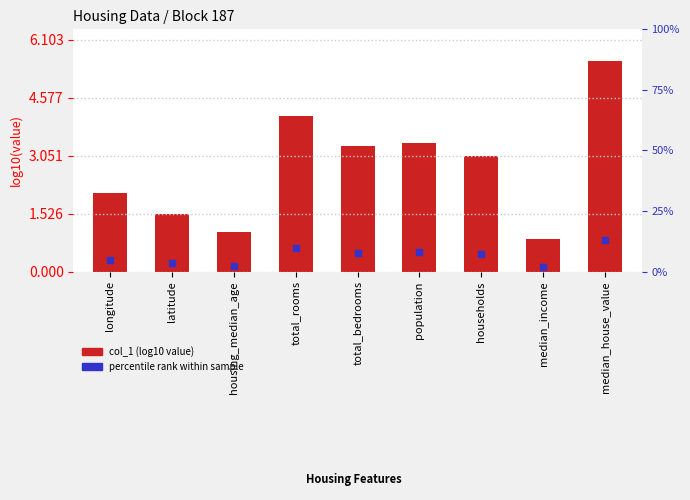

Reading right to left, list all the values displayed in this chart.

median_house_value=5.5	median_income=0.9	households=3.1	population=3.4	total_bedrooms=3.3	total_rooms=4.1	housing_median_age=1.0	latitude=1.5	longitude=2.1